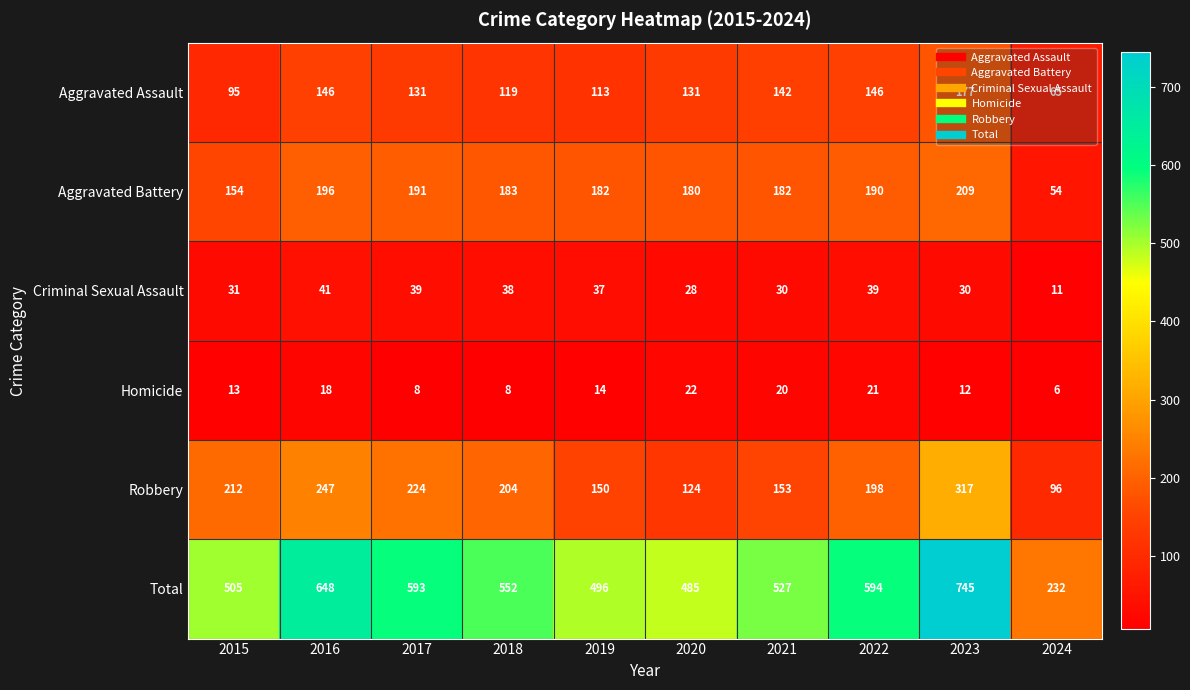

What is the difference between the second highest and second lowest values in the Total series?

163